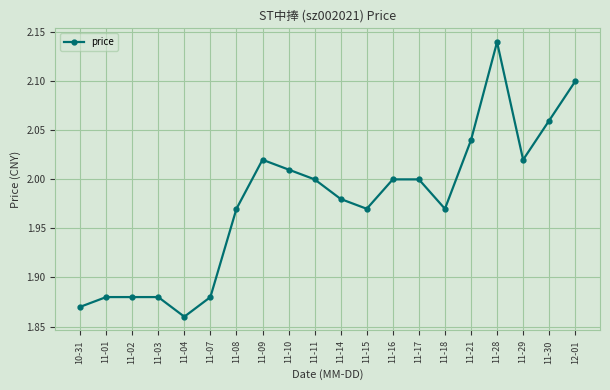

Is it true that the value at 12-01 is 2.1?

True